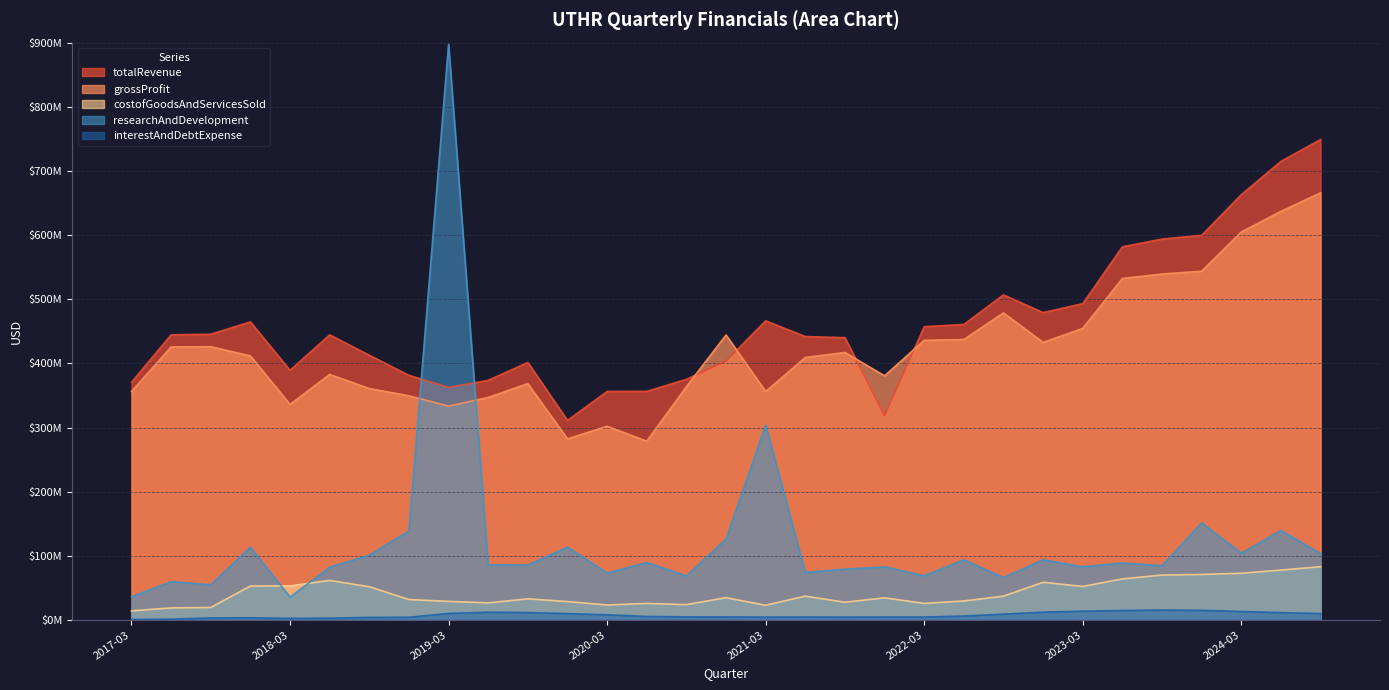

True or false: totalRevenue and researchAndDevelopment cross at least once.

True